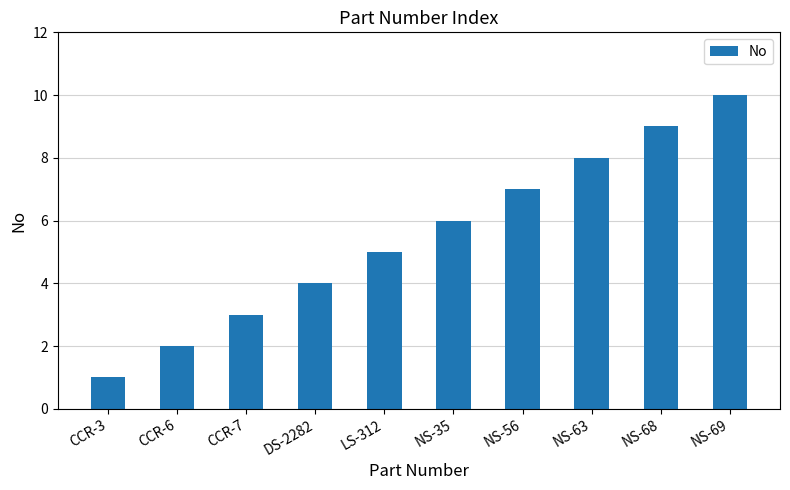

The value at NS-69 is 10. True or false?

True